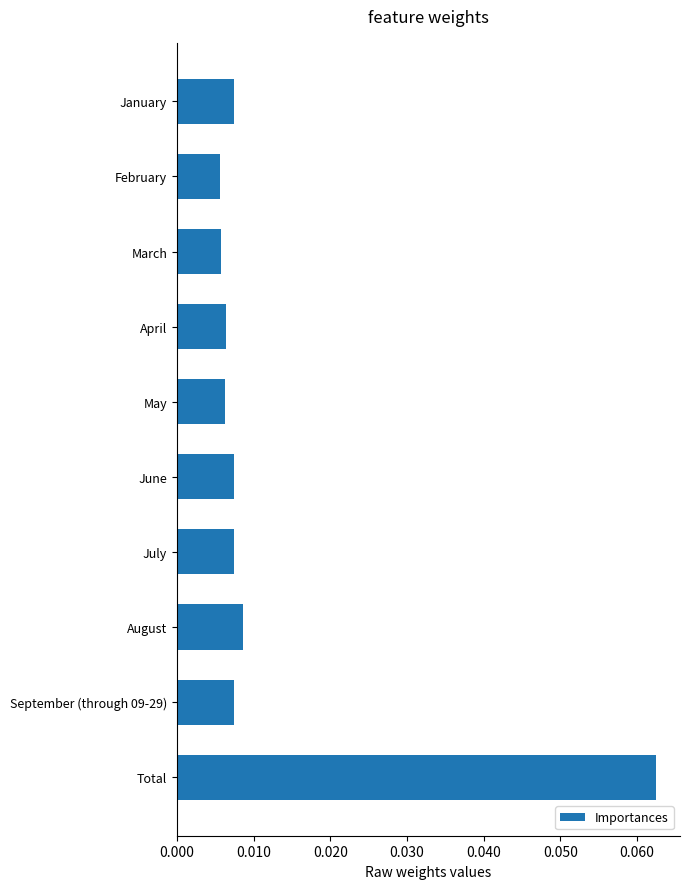

How many categories are shown in the chart?

10